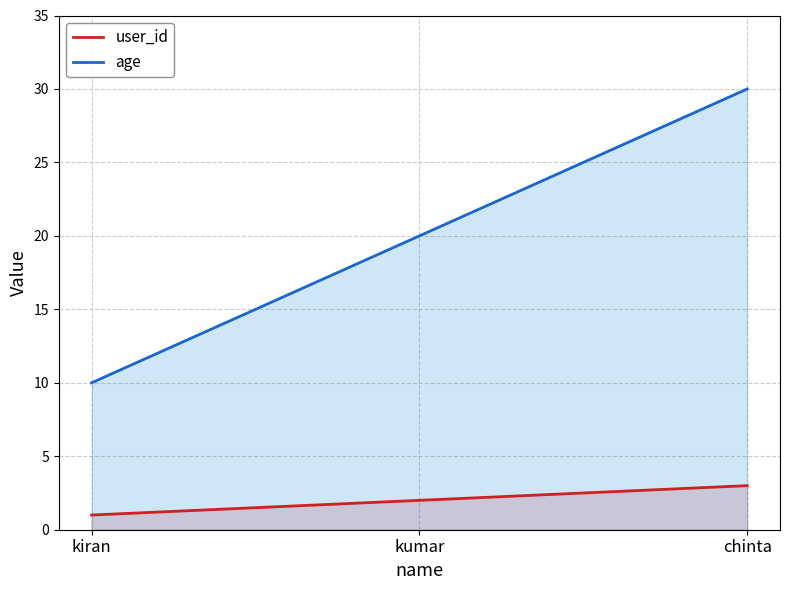

Count the user_id values in the range 1 to 3.

3